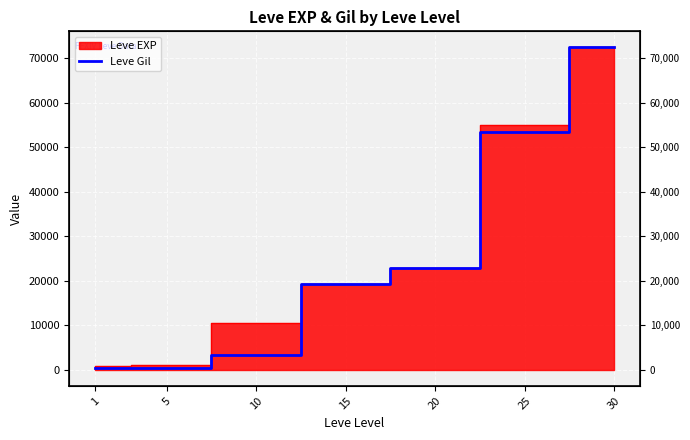

Where does the data first go above 19270?

20